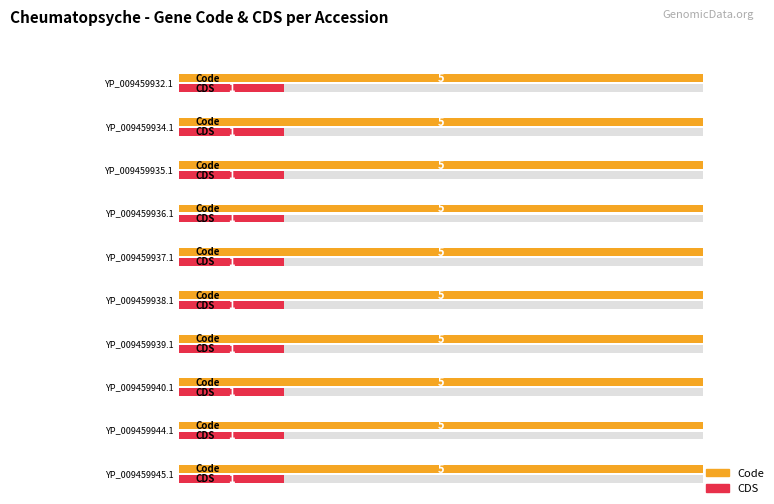

Rank the series by their maximum value, from lowest to highest.

CDS, Code